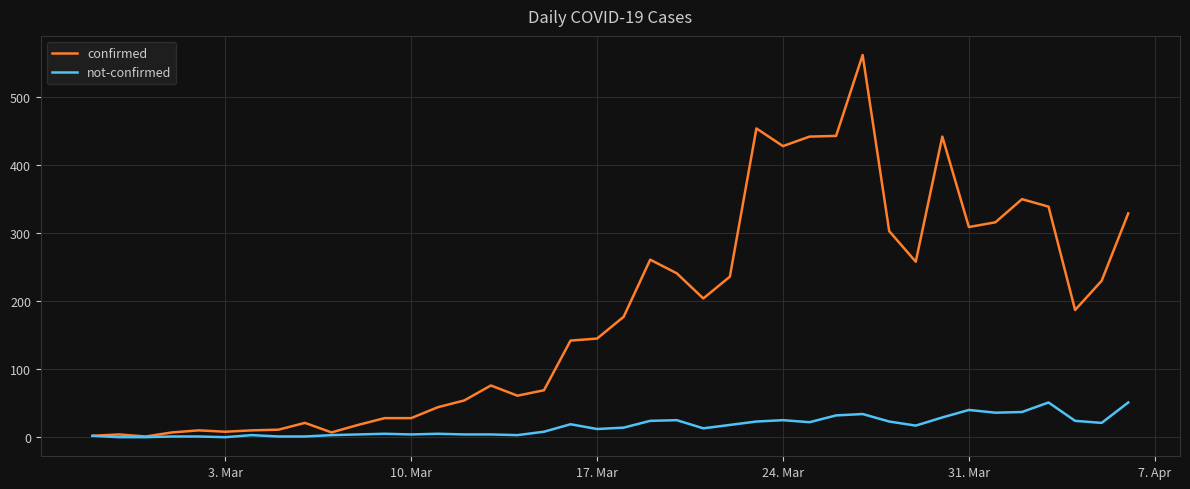

True or false: not-confirmed has more than 0 points higher than both neighbors.

True